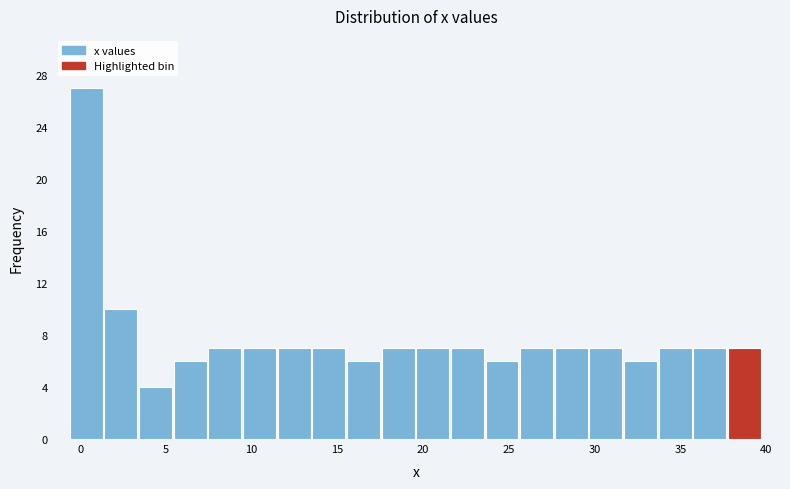

Which range on the x-axis has the tallest bar?

-0.5 to 1.5